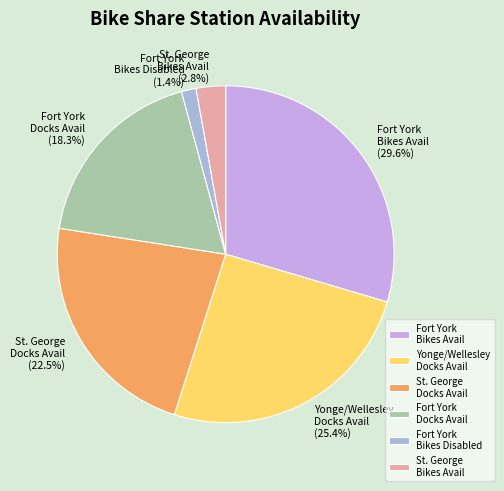

What is the largest slice in the pie chart?

Fort York Bikes Avail